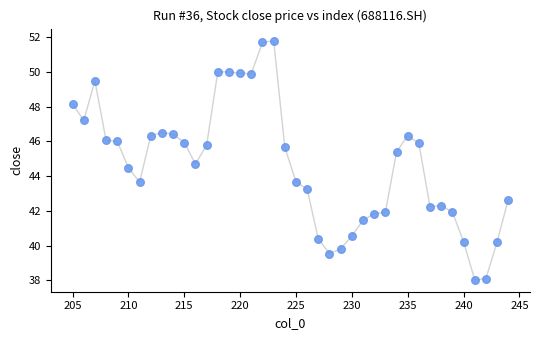

What is the range of Y values (max minus min)?

13.8